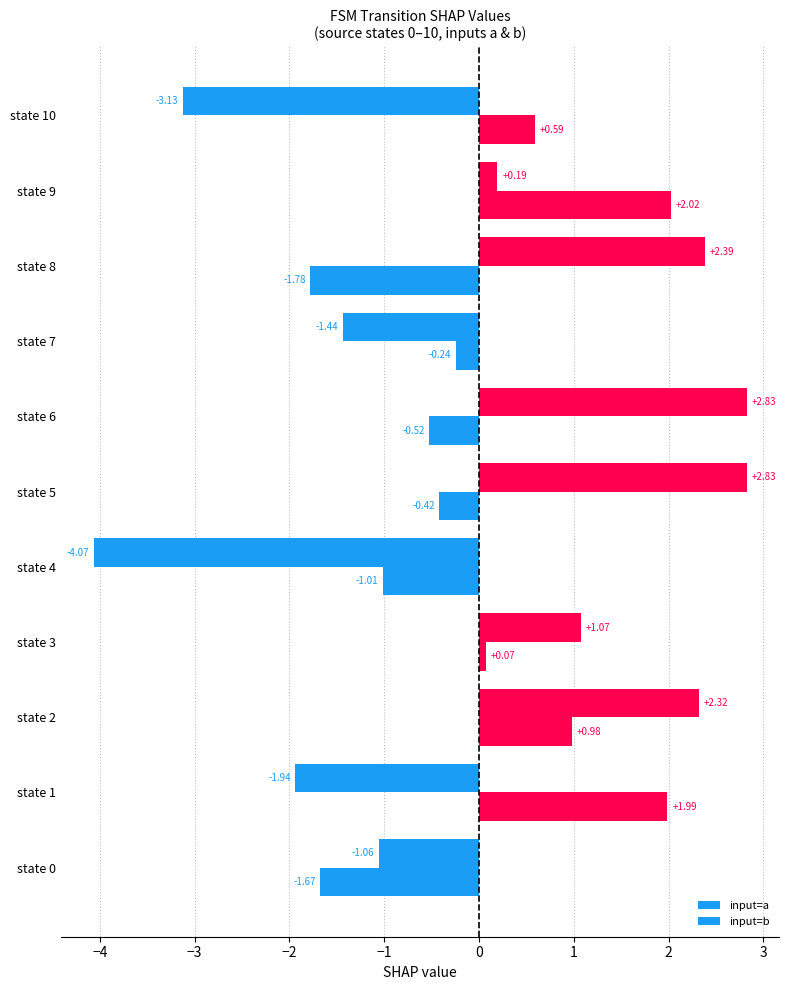

How many values in input=b are above zero?

5